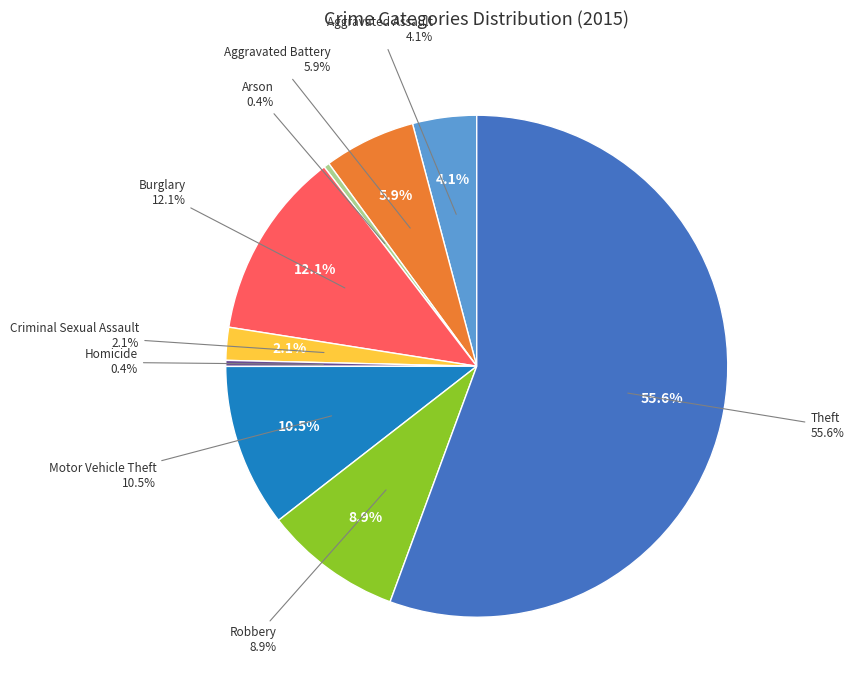

Is Aggravated Assault the majority of the pie?

No